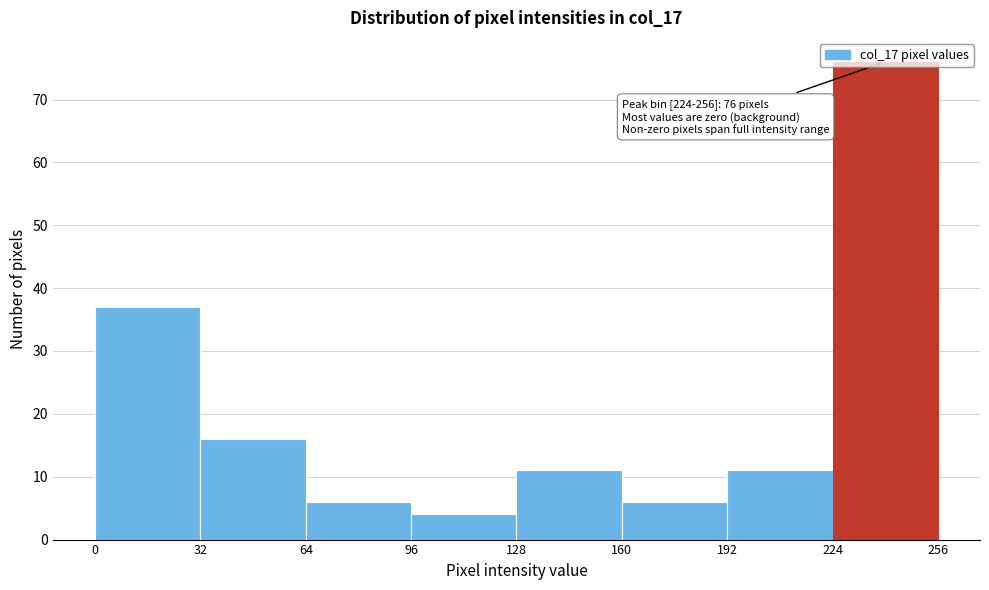

Over which range of the x-axis is the bar tallest?

224 to 256